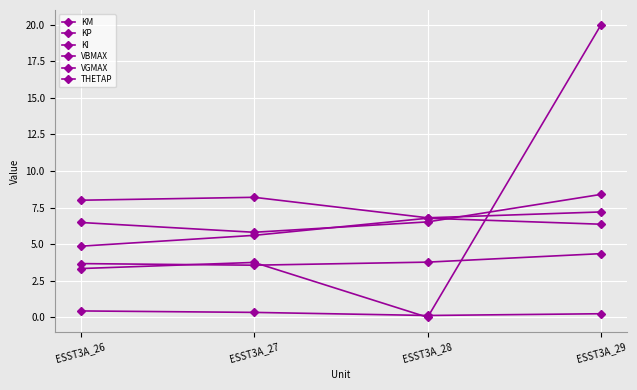

True or false: KM has more than 0 interior local peaks.

True